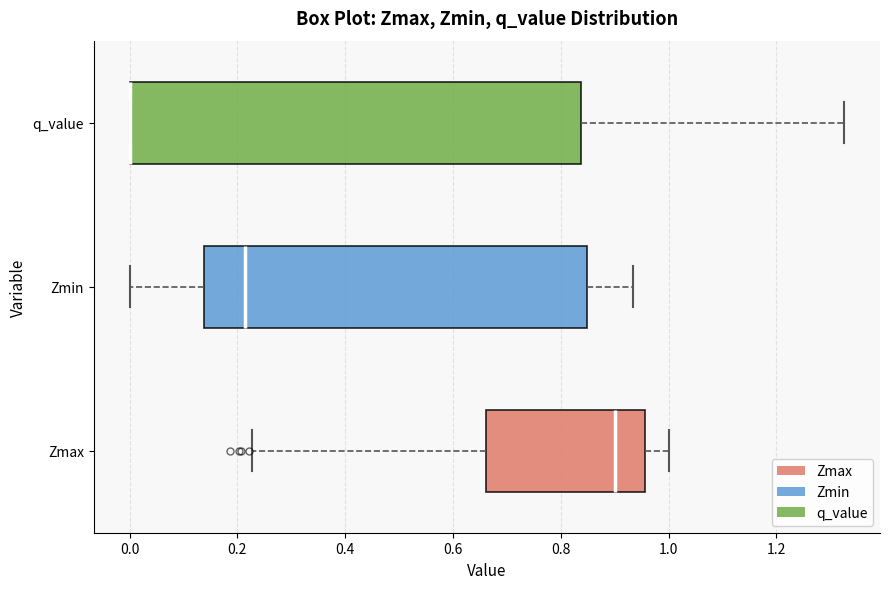

Reading bottom to top, transcribe this box plot: for each box, give where its median line is, the range the box spans, and where its two whiskers end, as read against the x-axis. The values are not printed on the chart, so give them approximately, as read against the axis.

Zmax: median 0.90, box 0.66 to 0.96, whiskers 0.22 to 1.00
Zmin: median 0.22, box 0.14 to 0.84, whiskers 0.00 to 0.94
q_value: median 0.00 (drawn on the box's left edge), box 0.00 to 0.84, whiskers 0.00 to 1.32